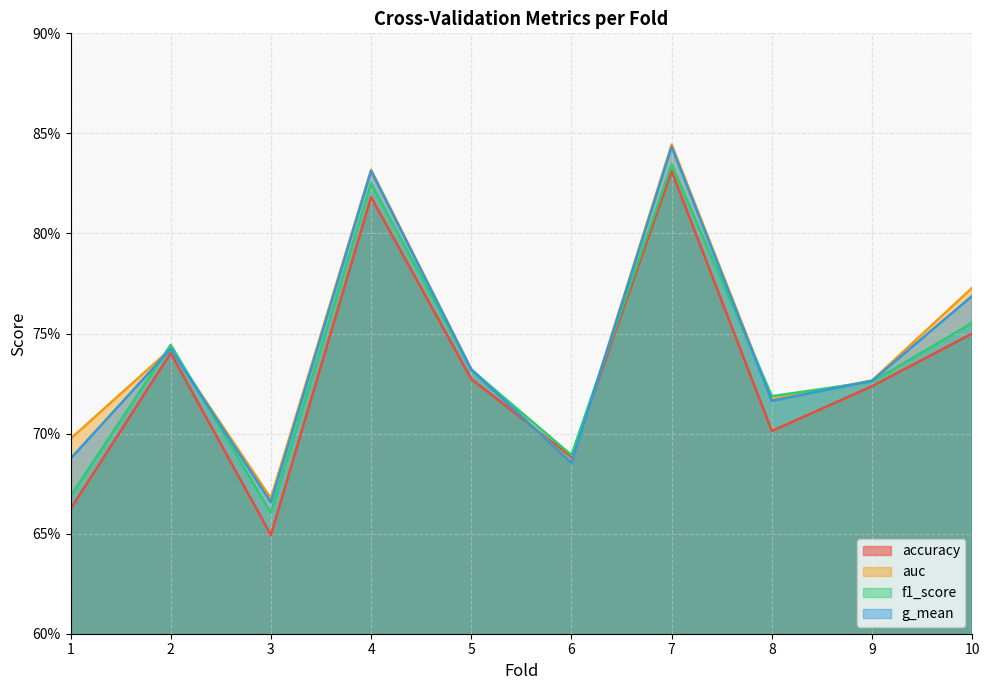

What is the average value of the f1_score series?

0.7